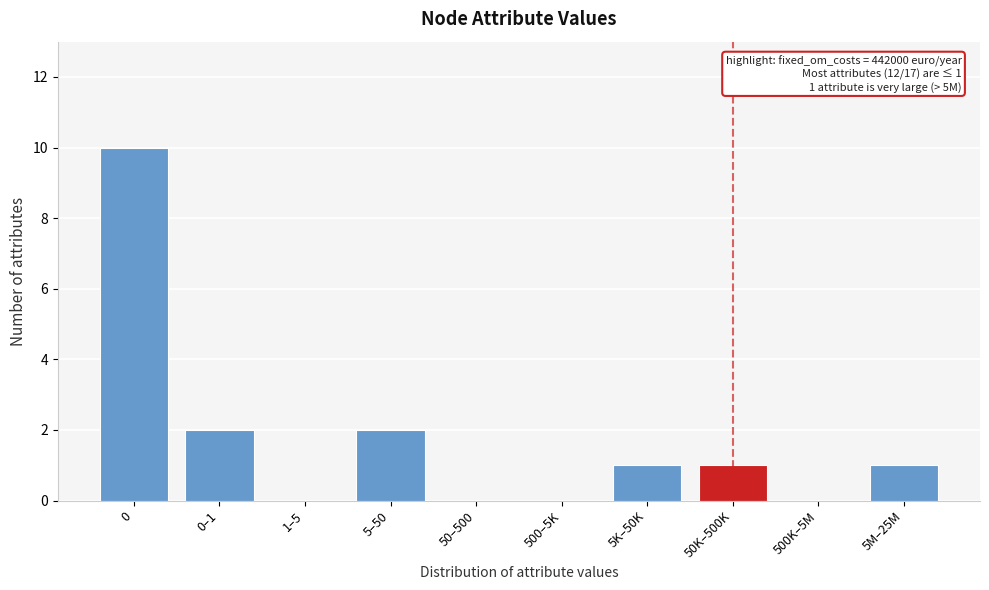

Reading left to right, extract all data points from this chart.

0=10	0–1=2	1–5=0	5–50=2	50–500=0	500–5K=0	5K–50K=1	50K–500K=1	500K–5M=0	5M–25M=1